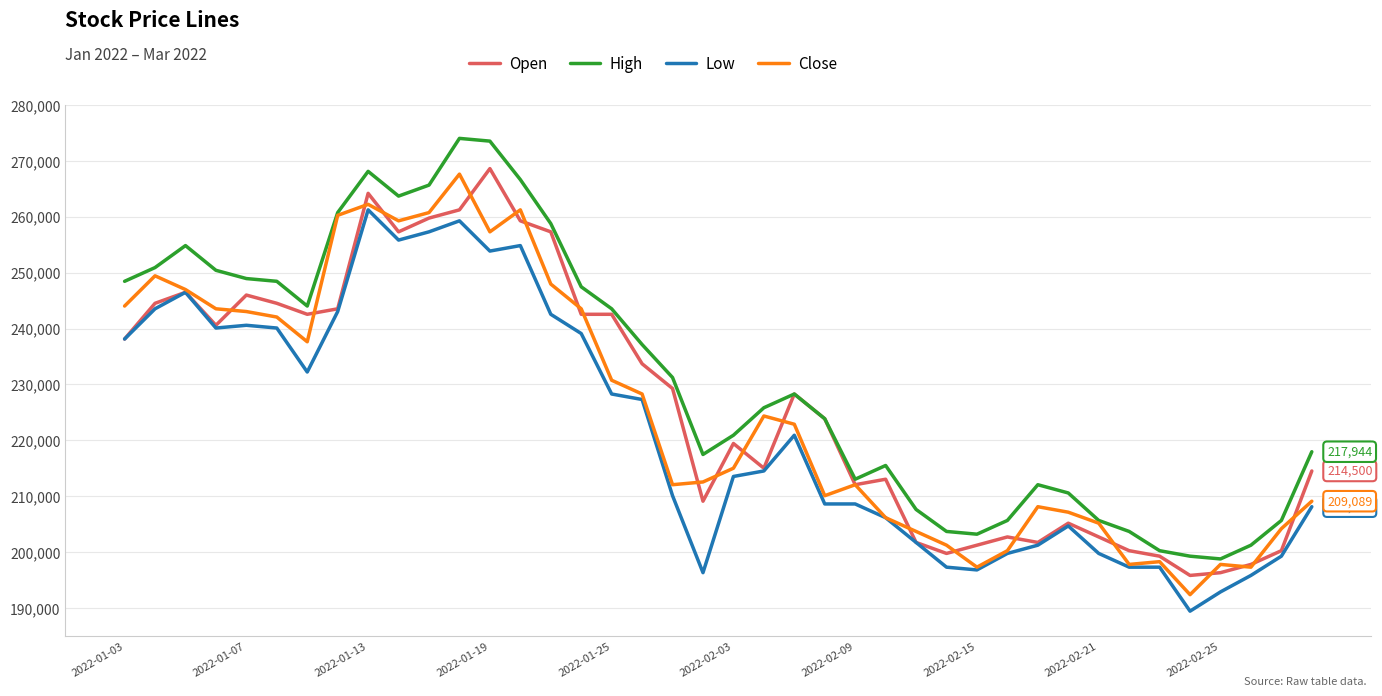

What is the maximum value shown in the chart?

274029